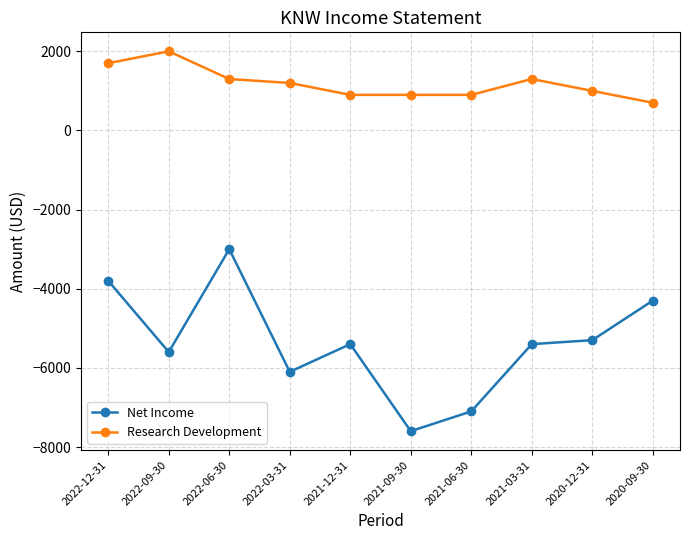

At how many categories does at least one series exceed 1565?

2